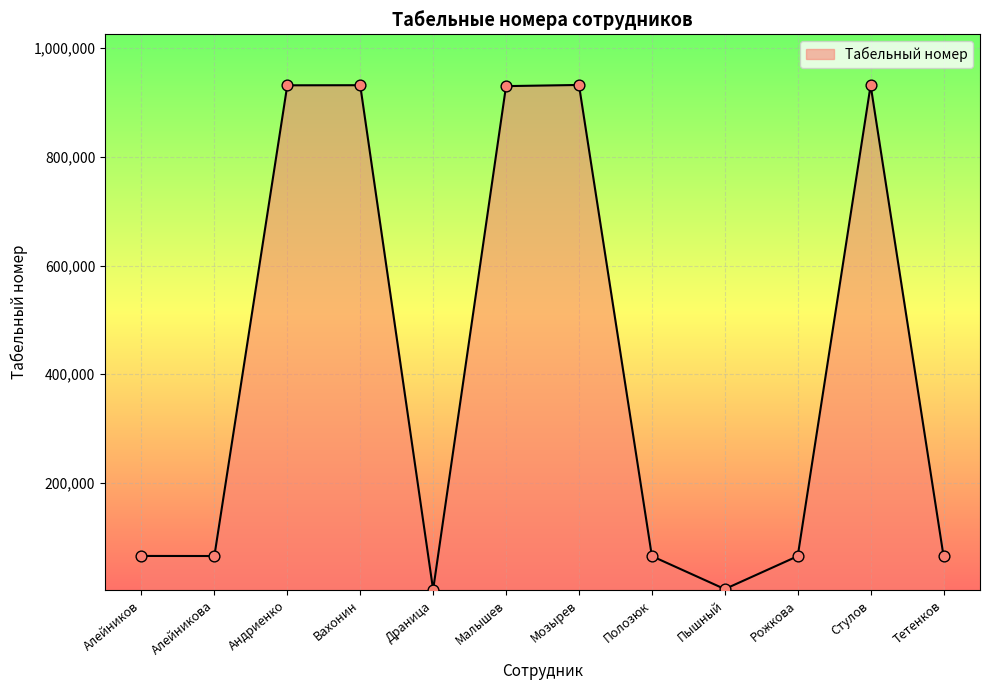

Approximately how many times larger is the value at Рожкова compared to Драница?

20.7